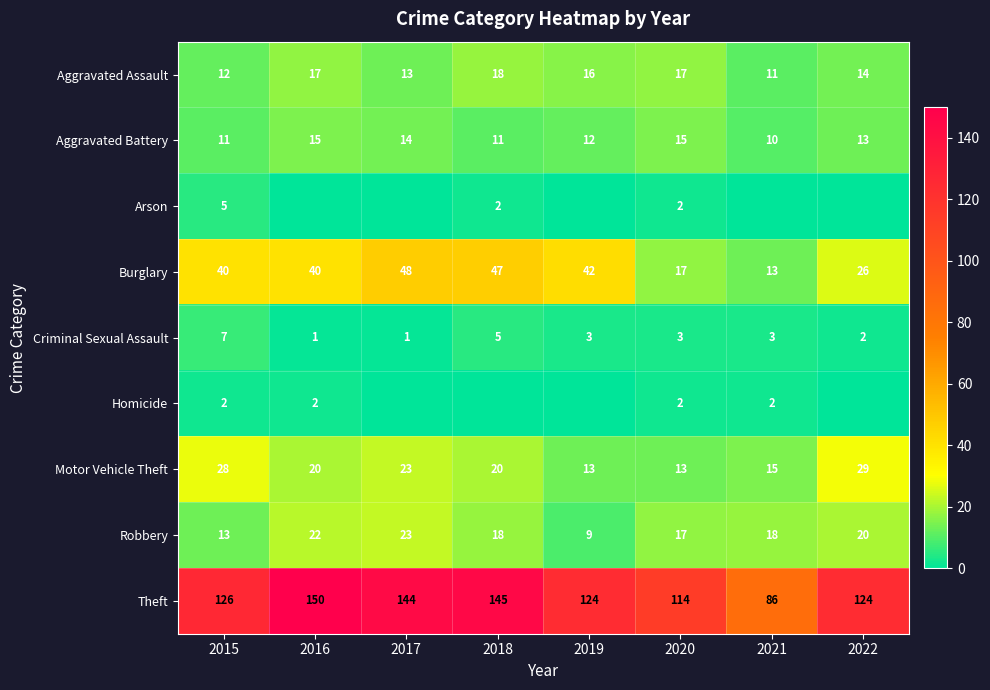

What is the spread (max minus min) of values at 2019?

124